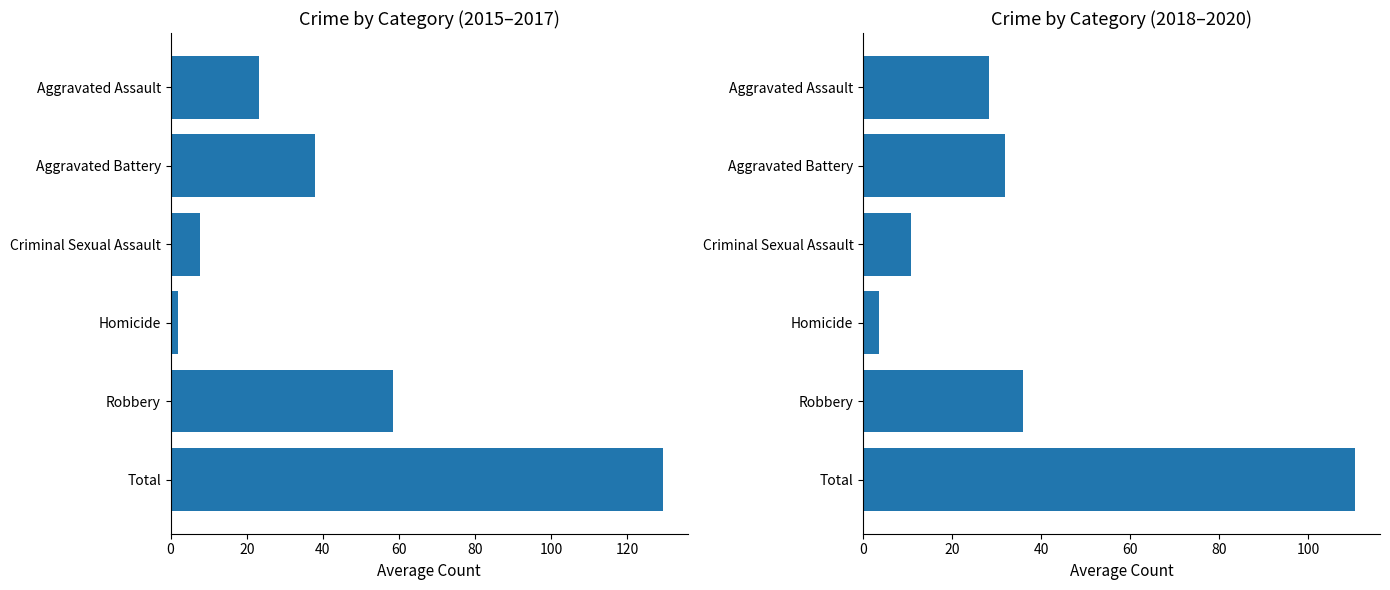

What is the difference between the maximum and minimum values in the 2018-2020 avg series?

107.0